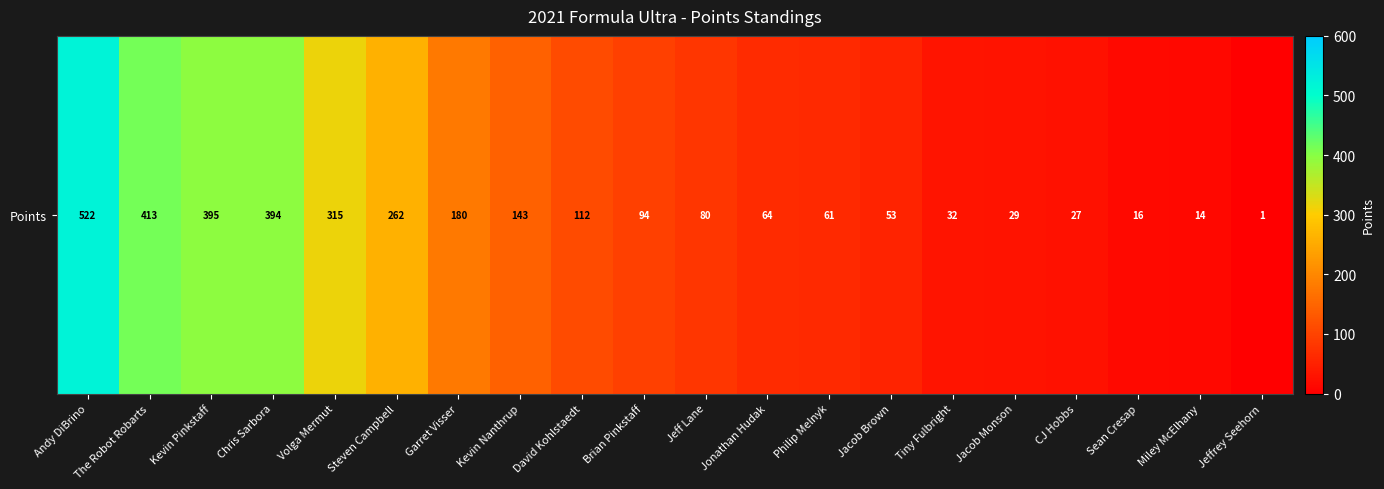

Reading right to left, extract all data points from this chart.

Jeffrey Seehorn=1	Miley McElhany=14	Sean Cresap=16	CJ Hobbs=27	Jacob Monson=29	Tiny Fulbright=32	Jacob Brown=53	Philip Melnyk=61	Jonathan Hudak=64	Jeff Lane=80	Brian Pinkstaff=94	David Kohlstaedt=112	Kevin Nanthrup=143	Garret Visser=180	Steven Campbell=262	Volga Mermut=315	Chris Sarbora=394	Kevin Pinkstaff=395	The Robot Robarts=413	Andy DiBrino=522